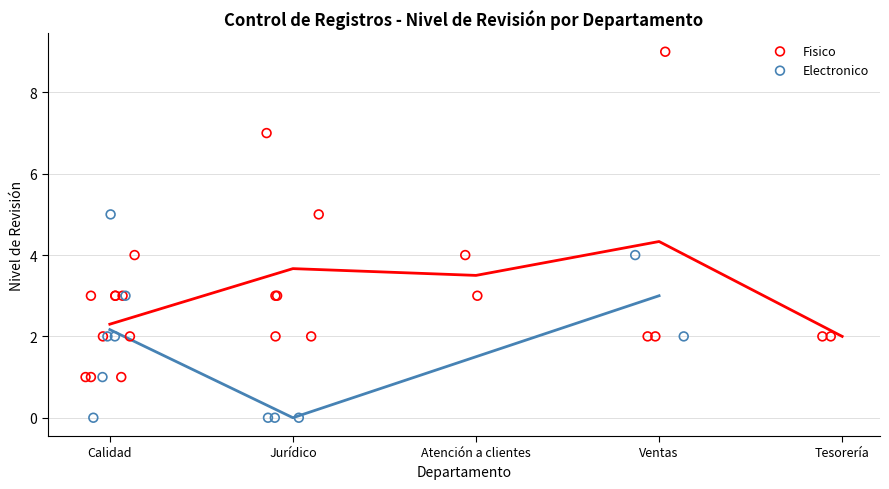

Which series has the largest Y range (max minus min)?

Fisico